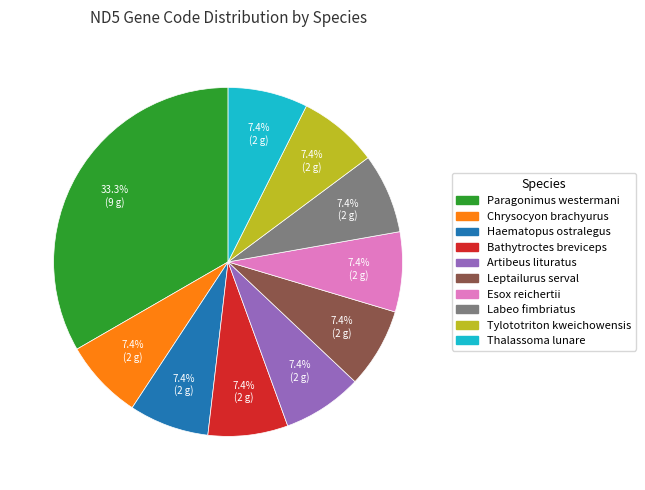

Combined, what portion of the pie is Chrysocyon brachyurus and Esox reichertii?

14.8%